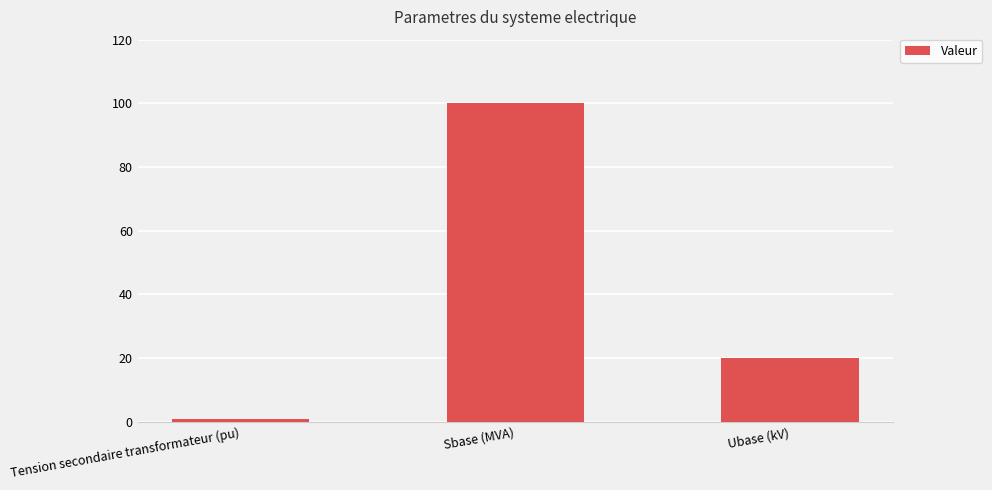

What is the change in value from Tension secondaire transformateur (pu) to Ubase (kV)?

+19